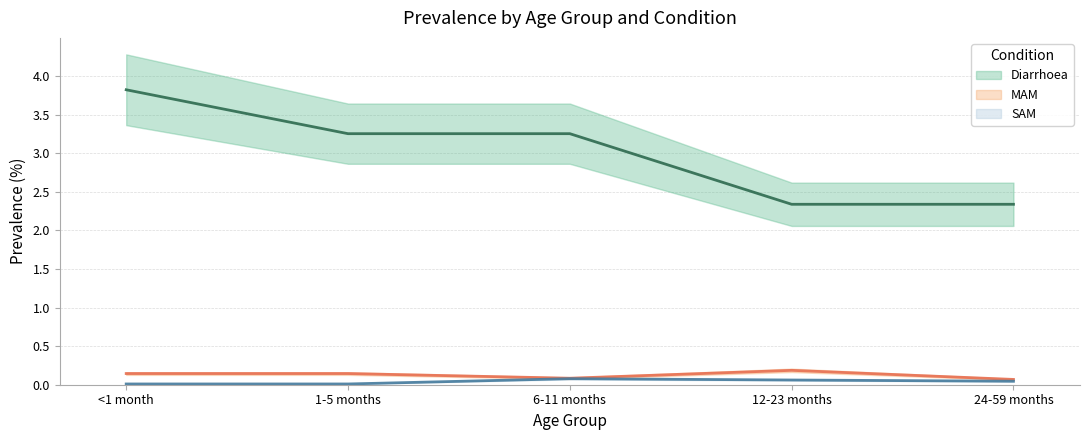

What is the lowest value of the MAM (mean) series?

0.1